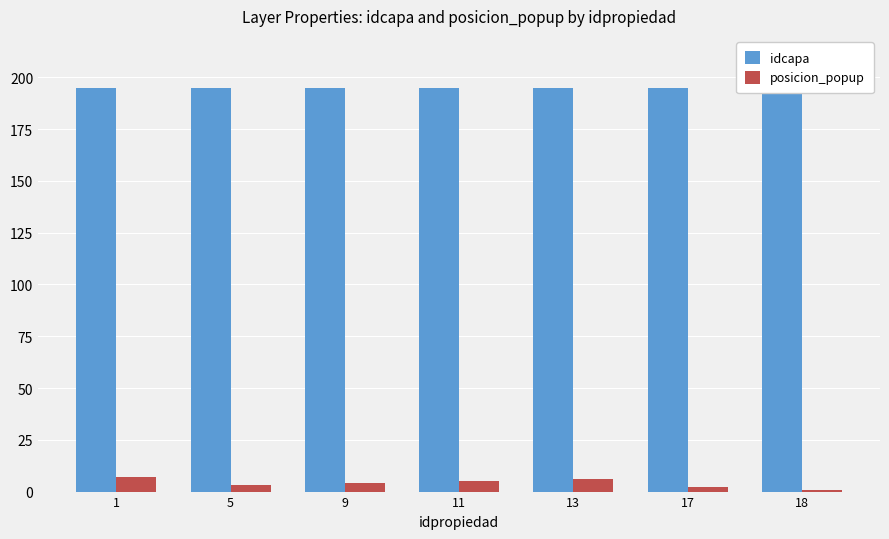

Reading left to right, extract all data points from this chart.

idcapa: 1=195	5=195	9=195	11=195	13=195	17=195	18=195
posicion_popup: 1=7	5=3	9=4	11=5	13=6	17=2	18=1